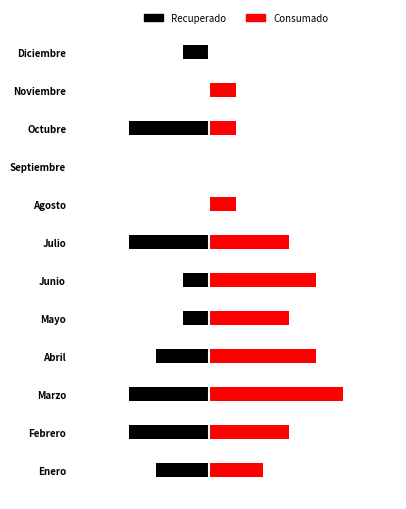

What is the spread (max minus min) of values at Diciembre?

1